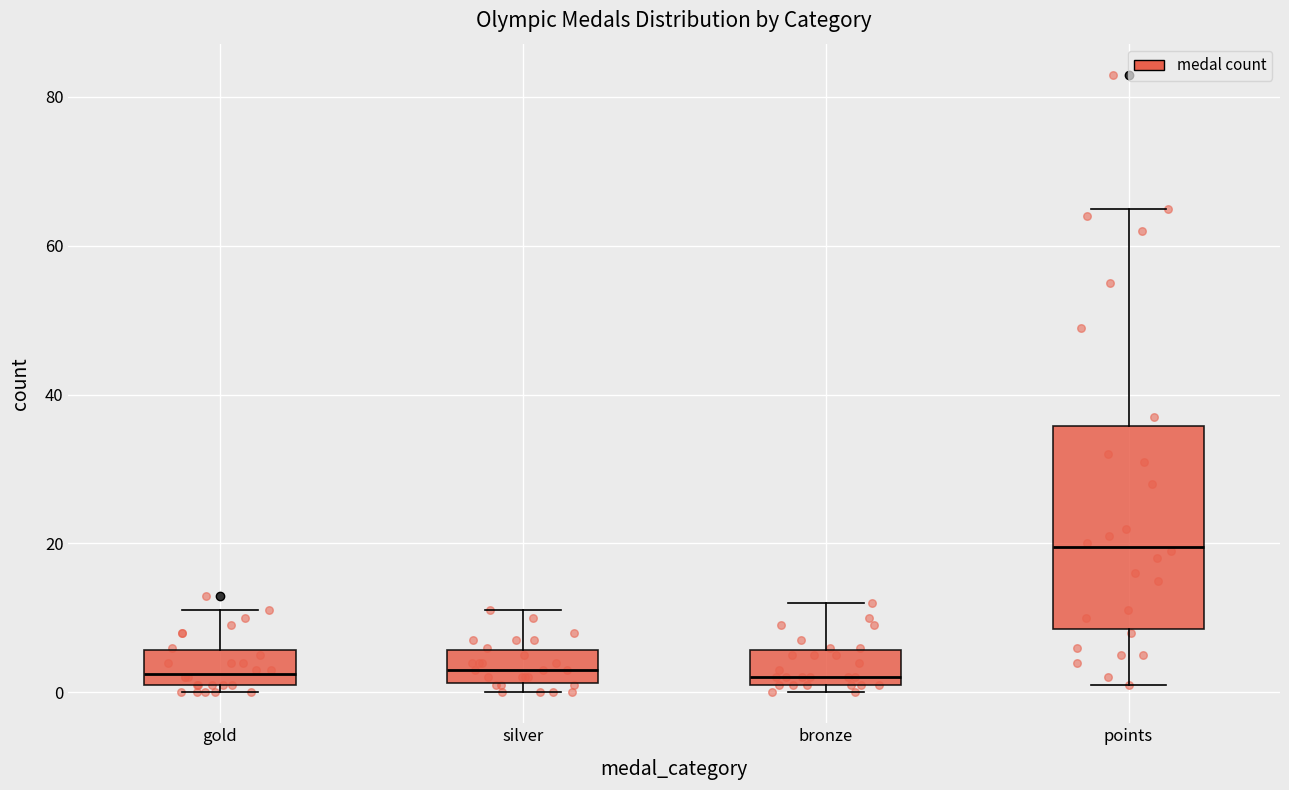

Reading left to right, read every box against the y-axis: the position of its median line, the range the box covers, and the ends of its whiskers. The values are not printed on the chart, so give them approximately, as read against the axis.

gold: median 2 (just above the box's lower edge), box 2 to 6, whiskers 0 to 12
silver: median 4, box 2 to 6, whiskers 0 to 12
bronze: median 2 (just above the box's lower edge), box 2 to 6, whiskers 0 to 12
points: median 20, box 8 to 36, whiskers 2 to 66